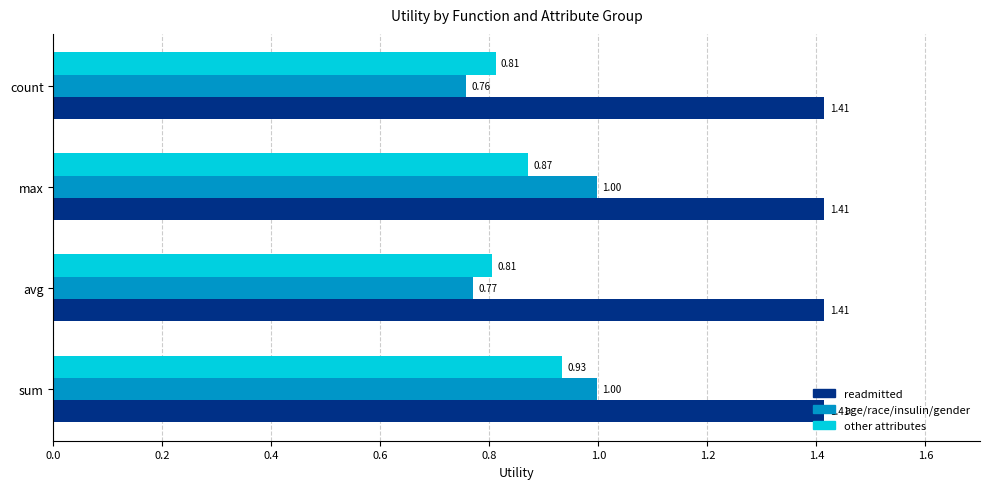

What is the total value across all series at count?

3.0